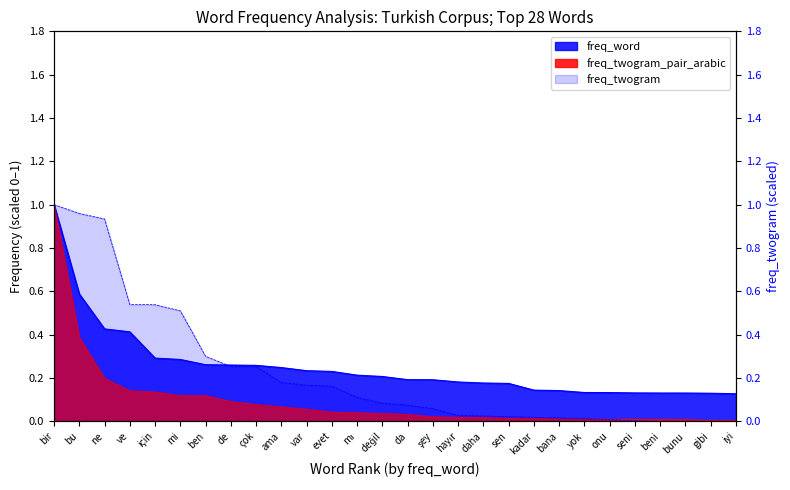

What is the maximum value shown in the chart?

1.0